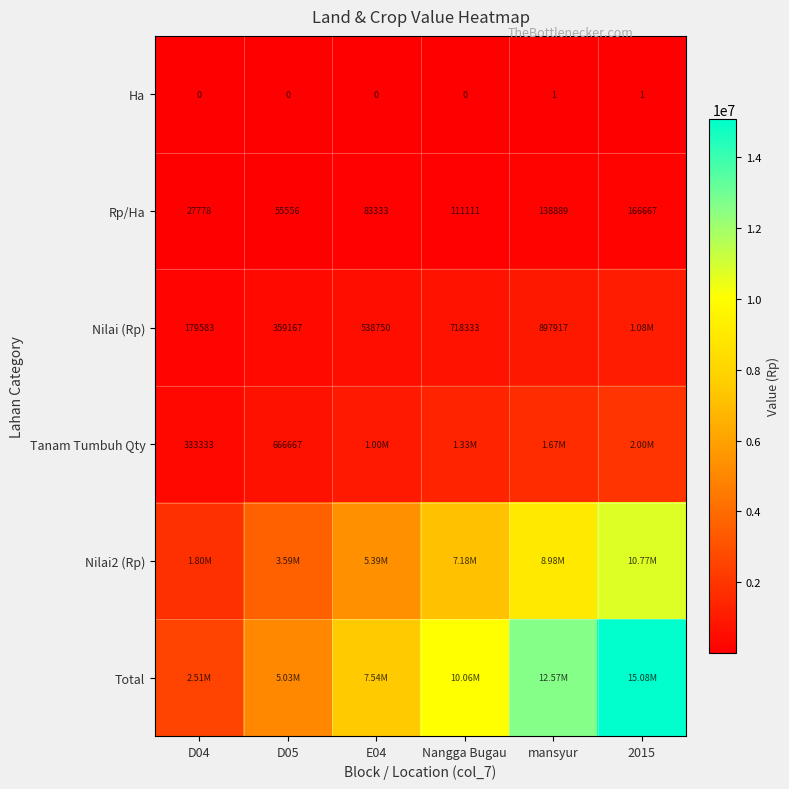

The Total series shows 5028333.3 at D05. True or false?

True